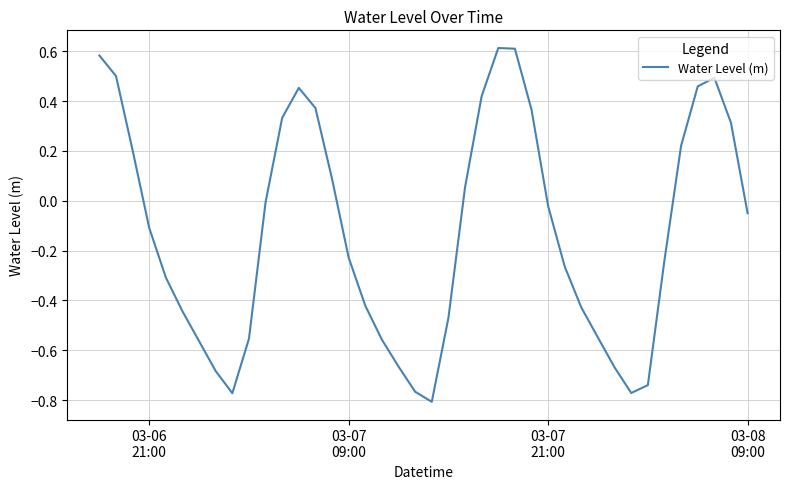

What is the minimum value shown in the chart?

-0.8